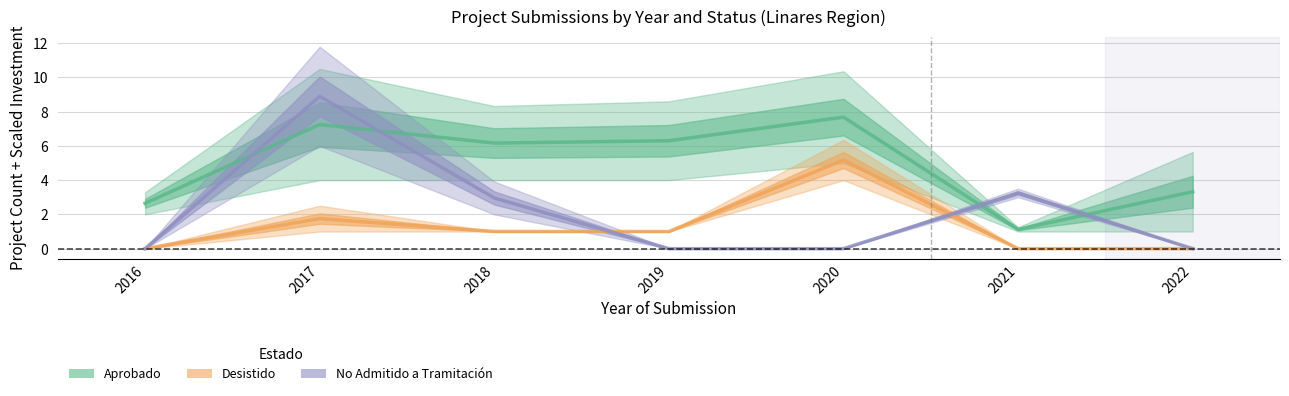

How many data points does each series have?

7